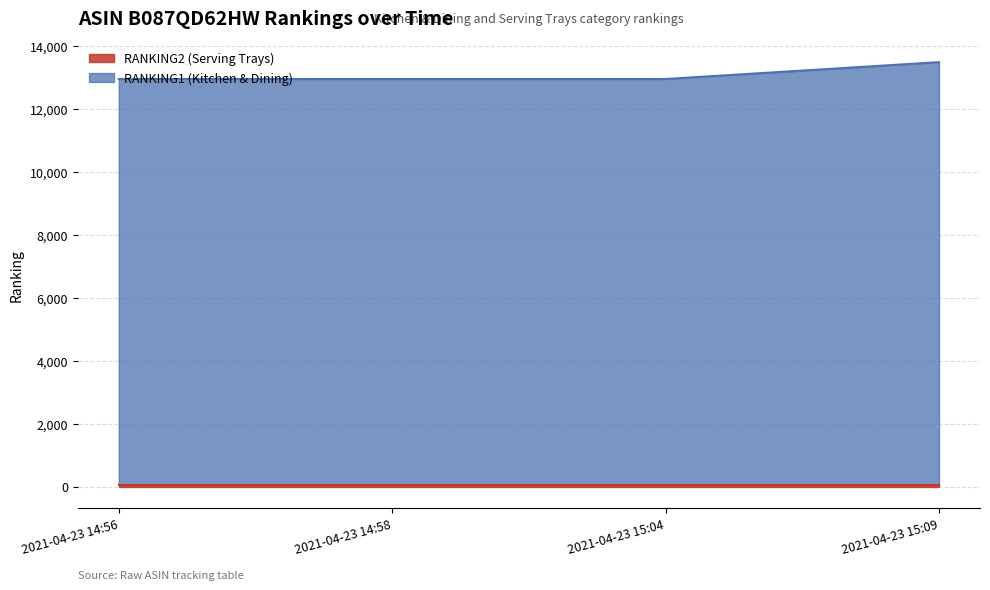

The value at 2021-04-23 14:58 is 12963. True or false?

True